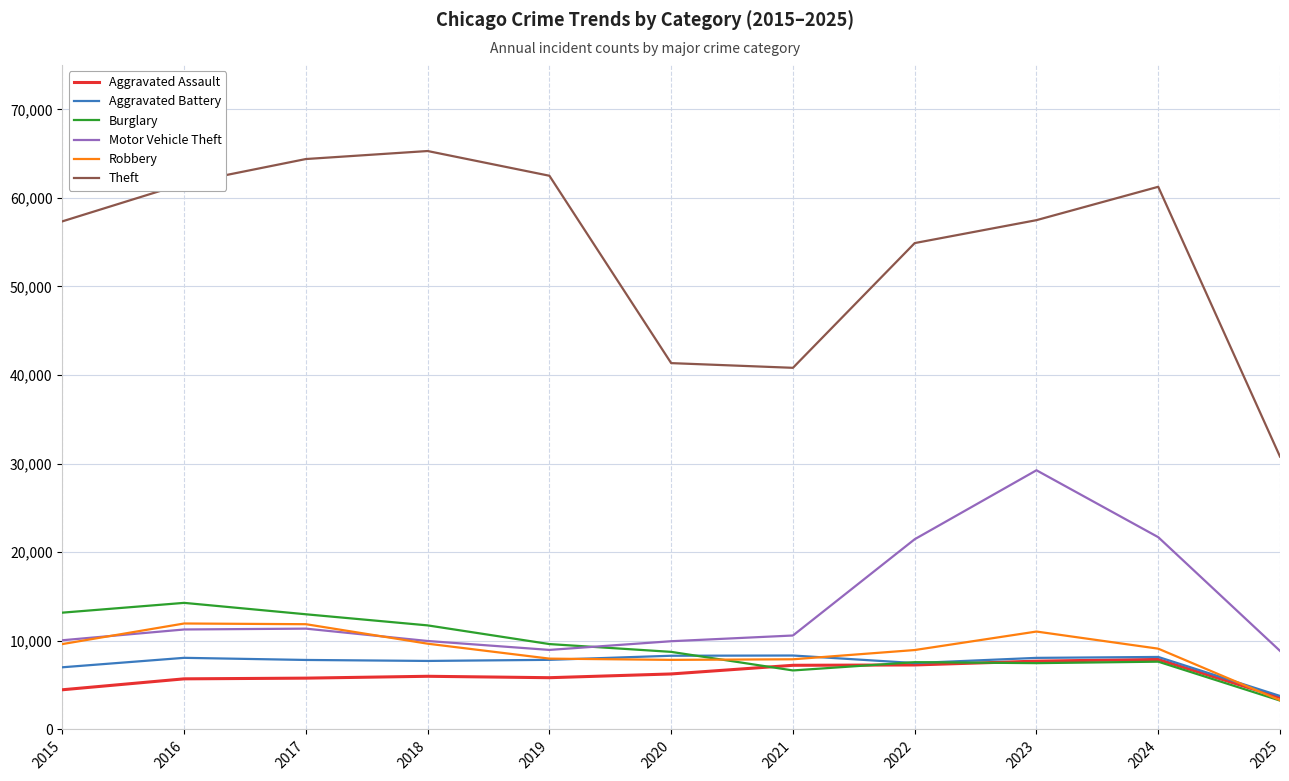

True or false: Motor Vehicle Theft has a value of 38166 at 2024.

False